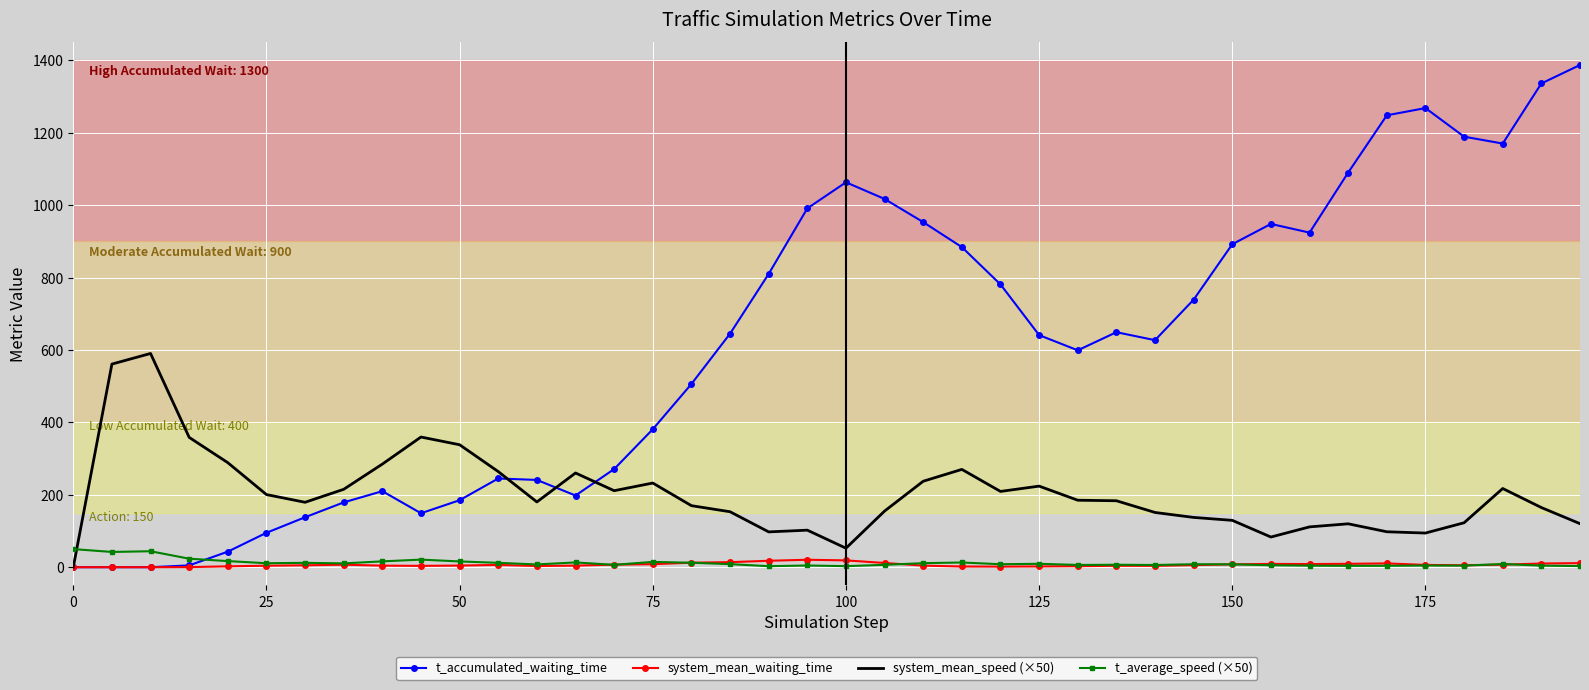

True or false: t_accumulated_waiting_time and t_average_speed (×50) intersect in this chart.

True